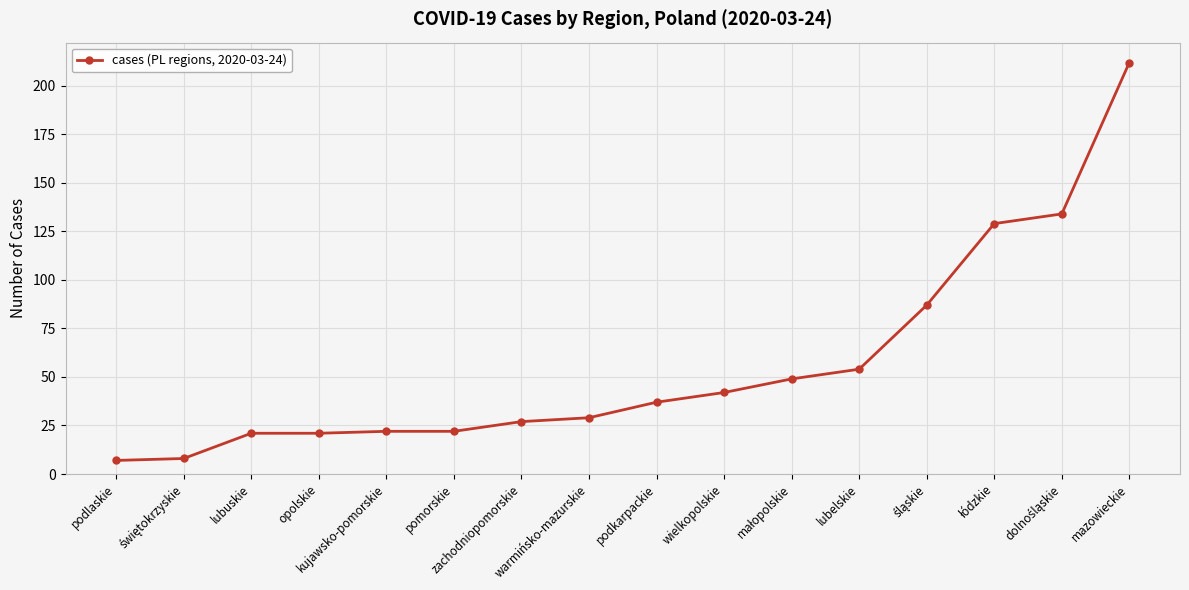

How many lines are shown in the chart?

1